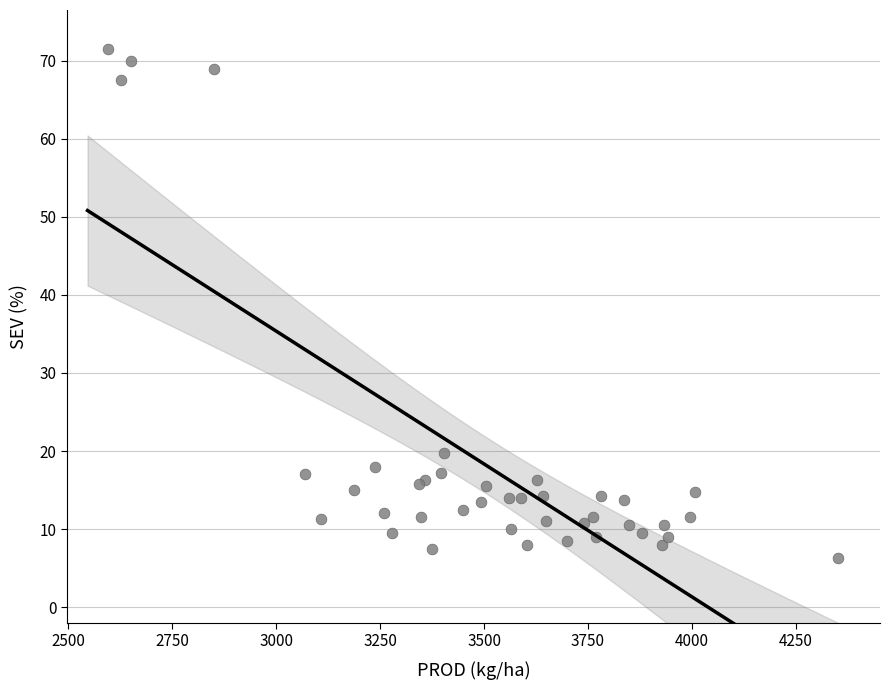

What Y value in the scatter plot is closest to 38?

19.8